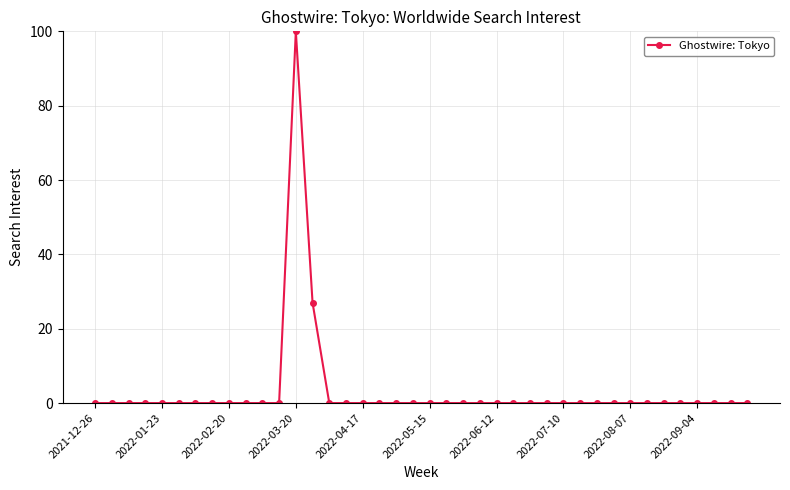

What is the difference between the second highest and minimum values?

27